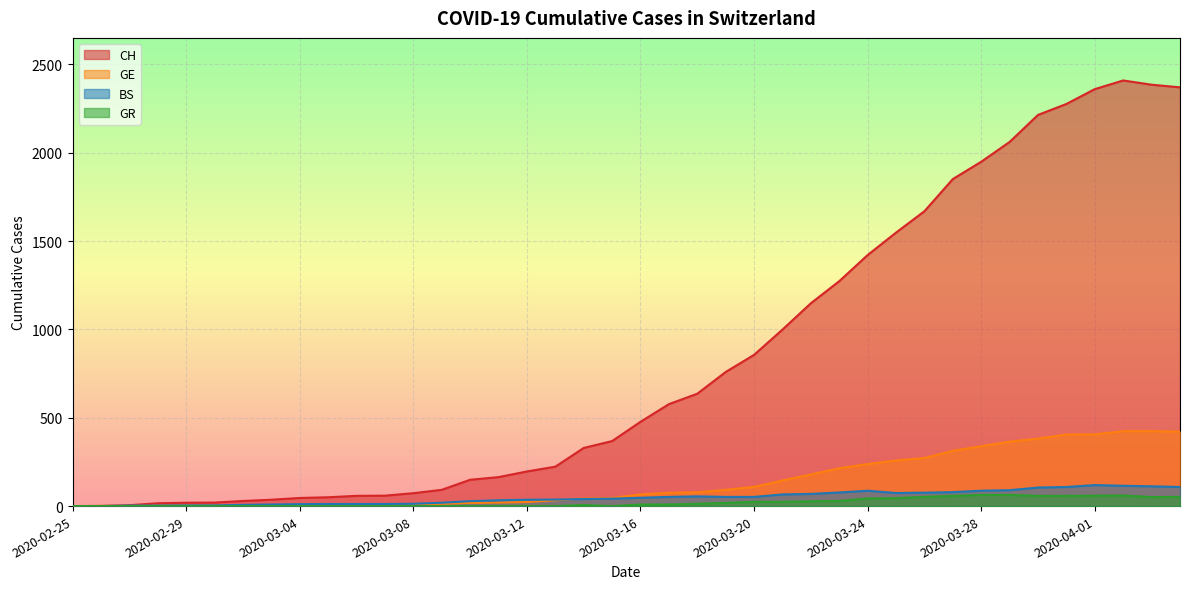

True or false: GR and GE intersect in this chart.

False